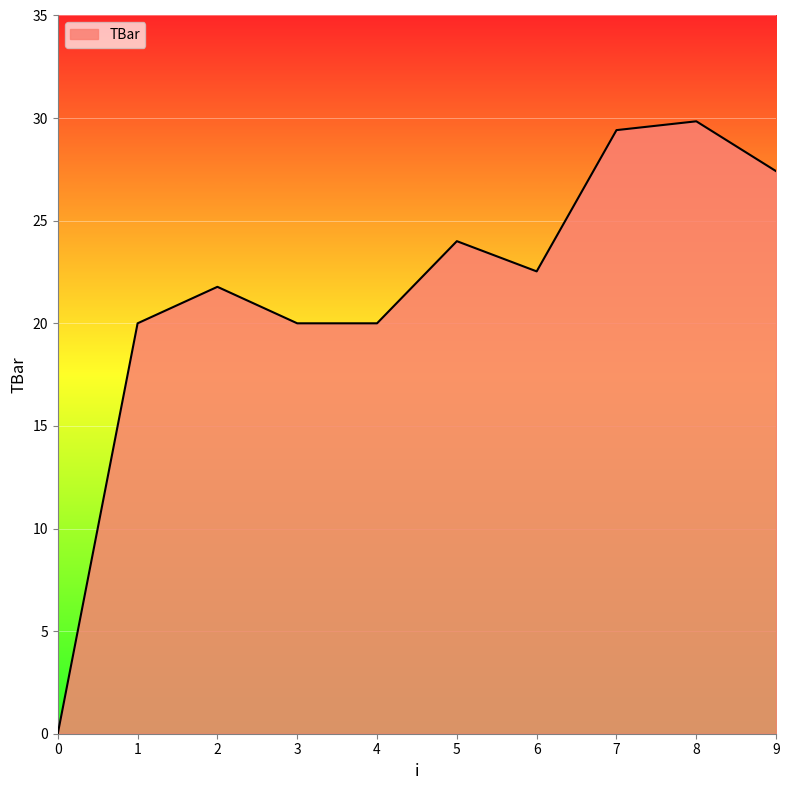

What is the difference between the maximum and second lowest values?

9.8